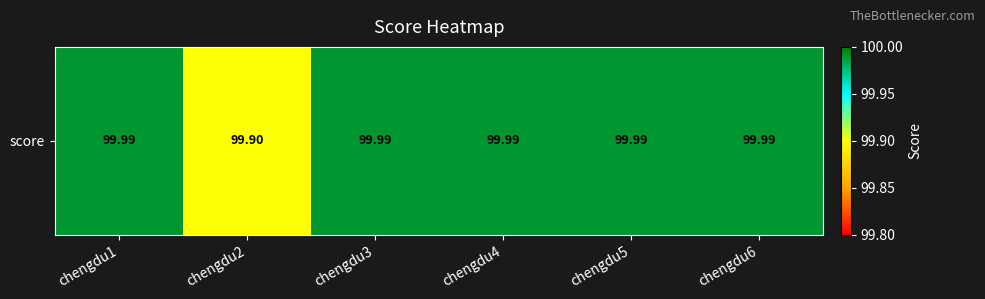

True or false: the data shows 100.0 at chengdu4.

True